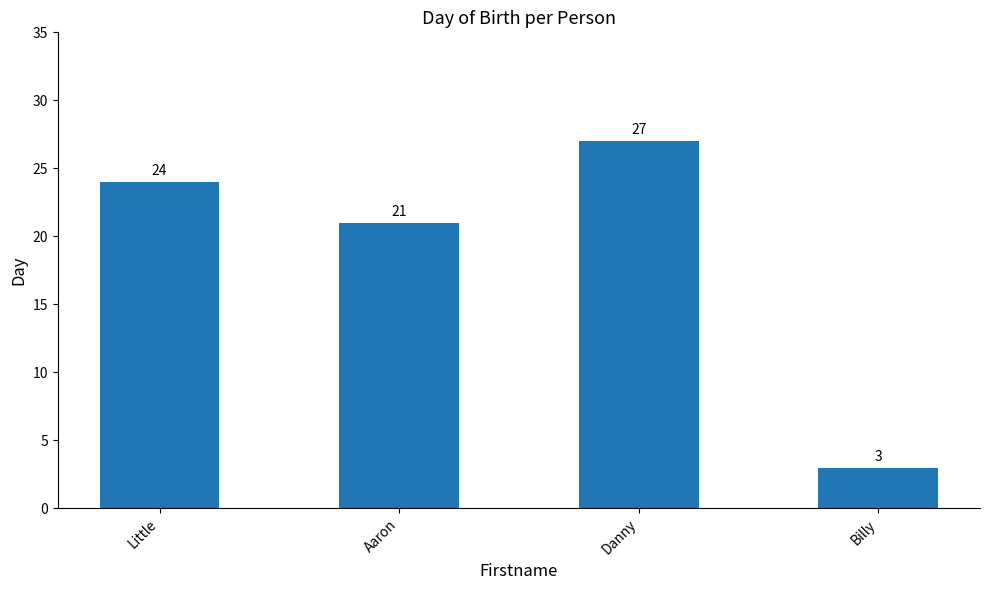

What is the maximum value shown in the chart?

27